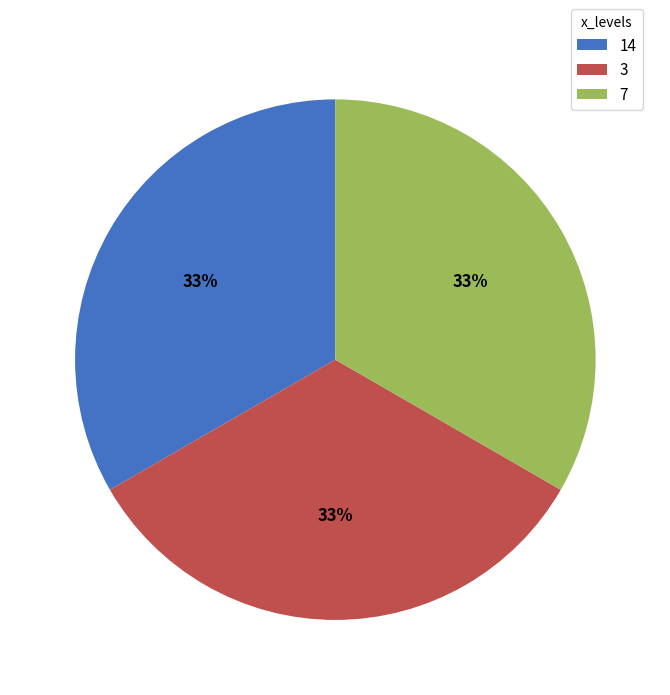

To the nearest percent, what portion does 7 represent?

33%